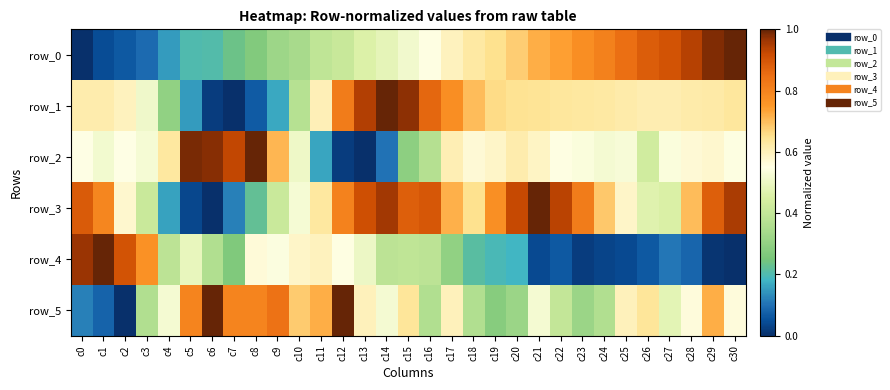

Reading left to right, extract all data points from this chart.

row_0: 0.0	0.0	0.1	0.1	0.2	0.2	0.2	0.2	0.3	0.3	0.3	0.4	0.4	0.5	0.5	0.5	0.6	0.6	0.6	0.7	0.7	0.7	0.7	0.8	0.8	0.9	0.9	0.9	0.9	1.0	1.0
row_1: 0.6	0.6	0.6	0.5	0.3	0.2	0.0	0.0	0.1	0.2	0.4	0.6	0.8	0.9	1.0	1.0	0.9	0.8	0.7	0.7	0.6	0.6	0.6	0.6	0.6	0.6	0.6	0.6	0.6	0.6	0.6
row_2: 0.6	0.5	0.5	0.5	0.6	1.0	1.0	0.9	1.0	0.7	0.5	0.2	0.0	0.0	0.1	0.3	0.4	0.6	0.6	0.6	0.6	0.6	0.6	0.5	0.5	0.5	0.4	0.5	0.6	0.6	0.5
row_3: 0.9	0.8	0.6	0.4	0.2	0.0	0.0	0.1	0.2	0.4	0.5	0.6	0.8	0.9	1.0	0.9	0.9	0.7	0.6	0.8	0.9	1.0	0.9	0.8	0.7	0.6	0.5	0.5	0.7	0.9	0.9
row_4: 1.0	1.0	0.9	0.8	0.4	0.5	0.4	0.3	0.6	0.5	0.6	0.6	0.6	0.5	0.4	0.4	0.4	0.3	0.2	0.2	0.2	0.0	0.1	0.0	0.0	0.0	0.1	0.1	0.1	0.0	0.0
row_5: 0.1	0.1	0.0	0.4	0.5	0.8	1.0	0.8	0.8	0.8	0.7	0.7	1.0	0.6	0.5	0.6	0.4	0.6	0.4	0.3	0.3	0.5	0.4	0.3	0.4	0.6	0.6	0.5	0.6	0.7	0.6